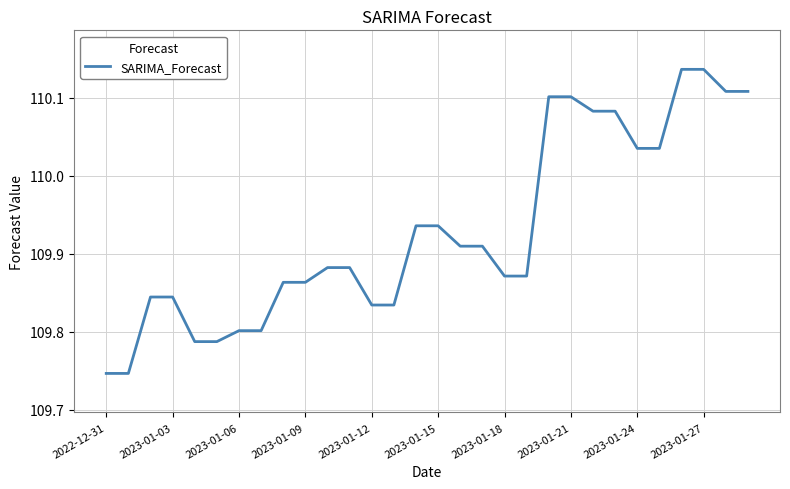

What is the difference between the maximum and minimum values?

0.4